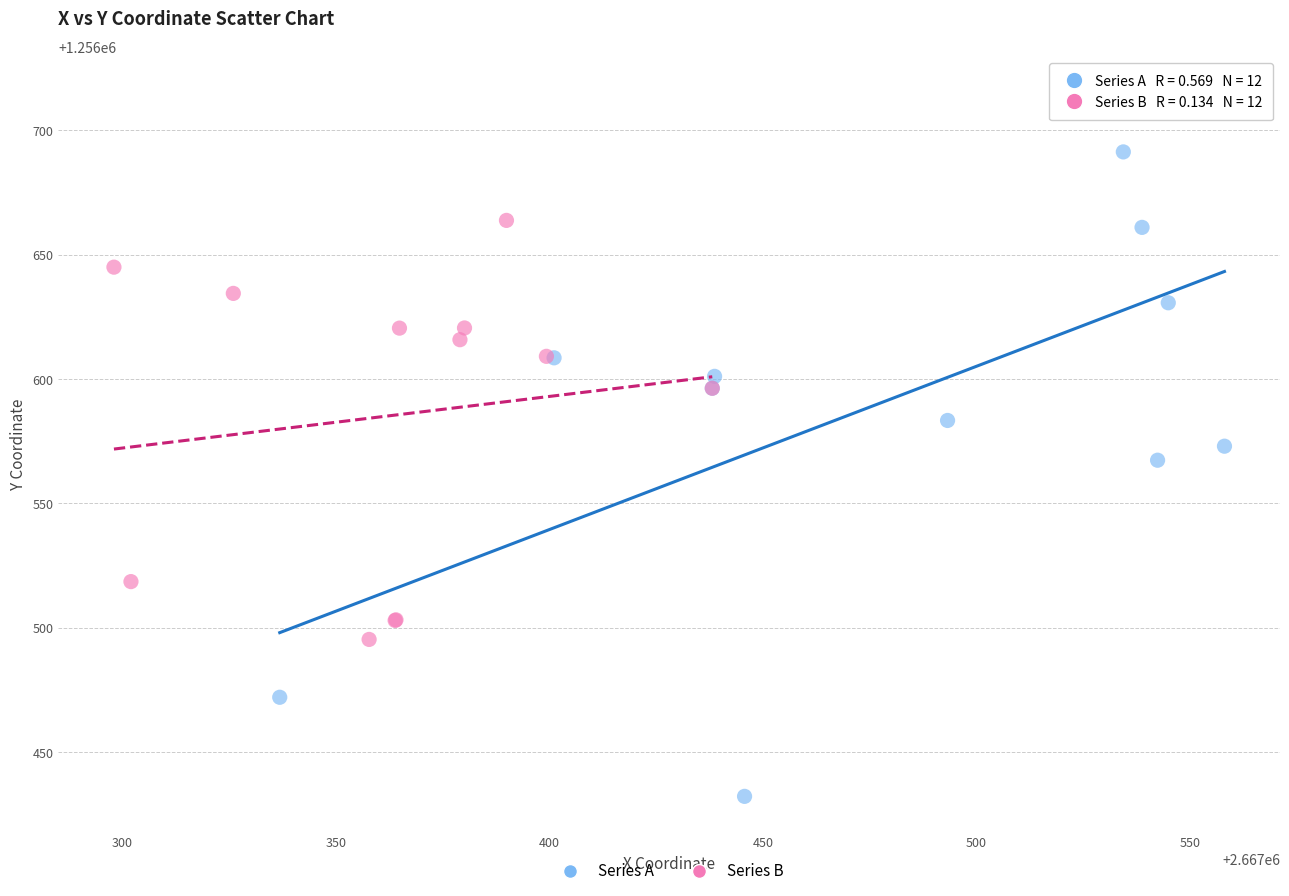

Which series contains the highest Y value?

Series A